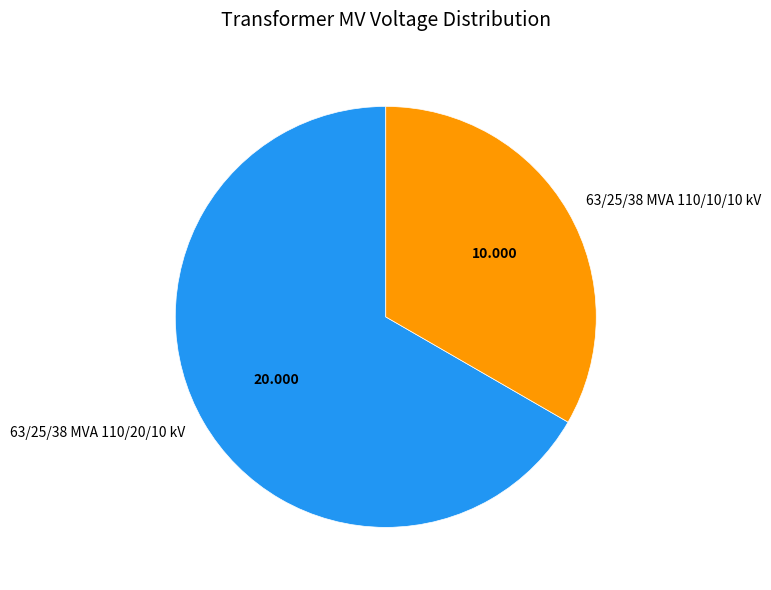

Does 63/25/38 MVA 110/10/10 kV represent more than half of the total?

No